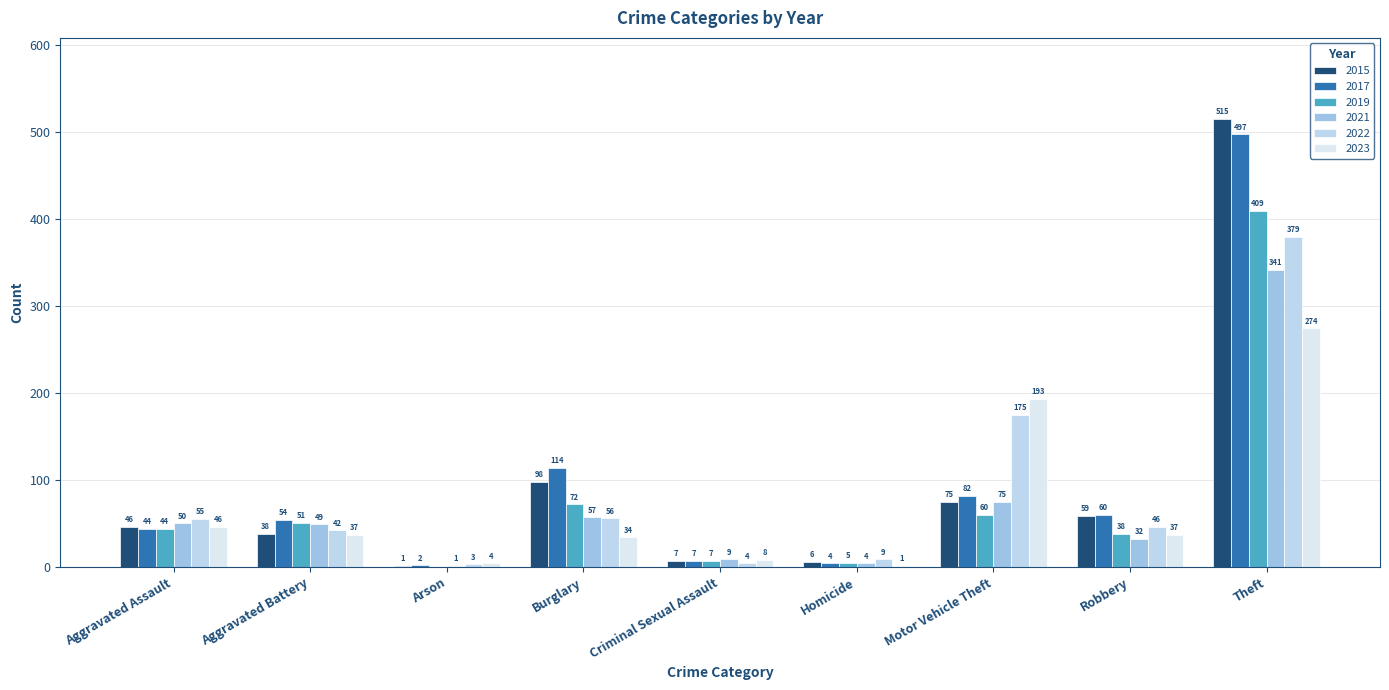

What are all the series names shown in the legend?

2015, 2017, 2019, 2021, 2022, 2023